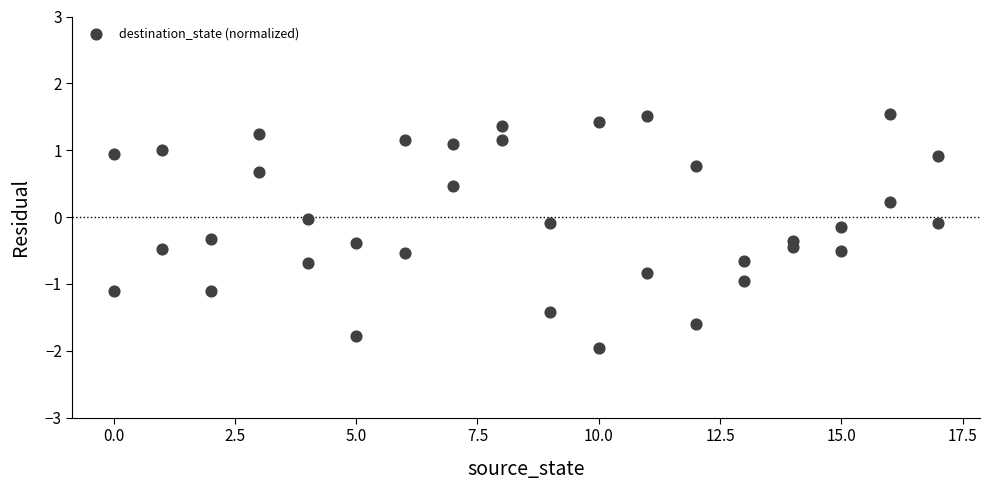

What is the range of X values (max minus min)?

17.0